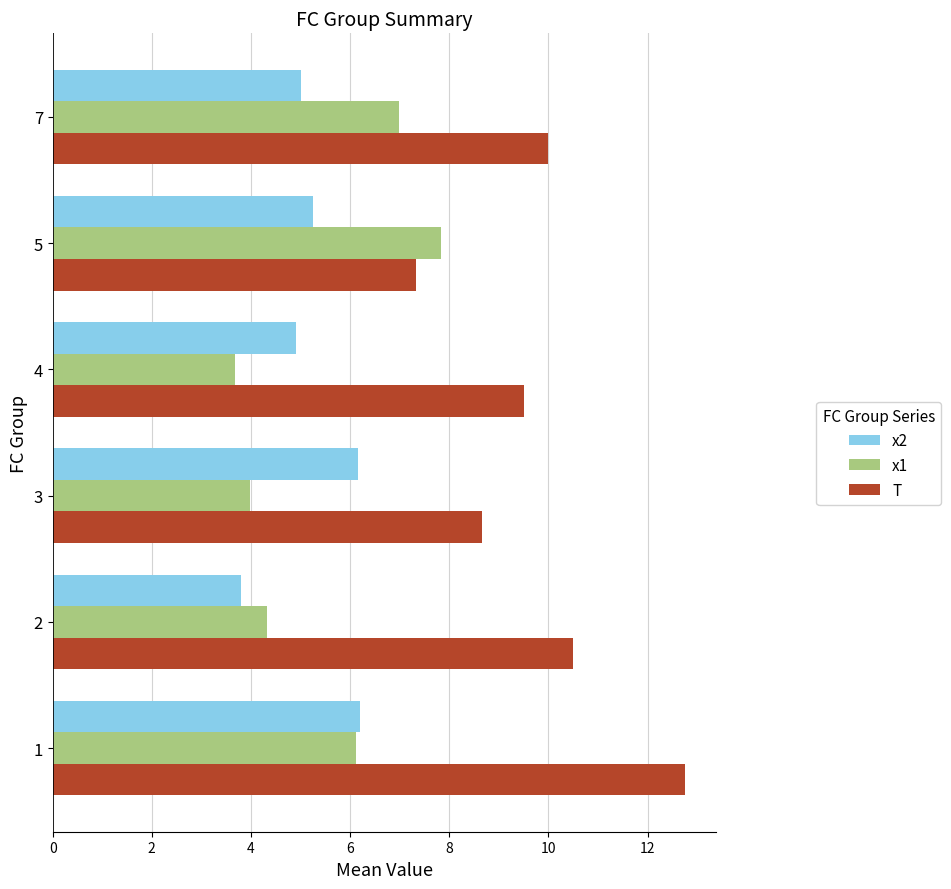

What is the total value across all series at 3?

18.8